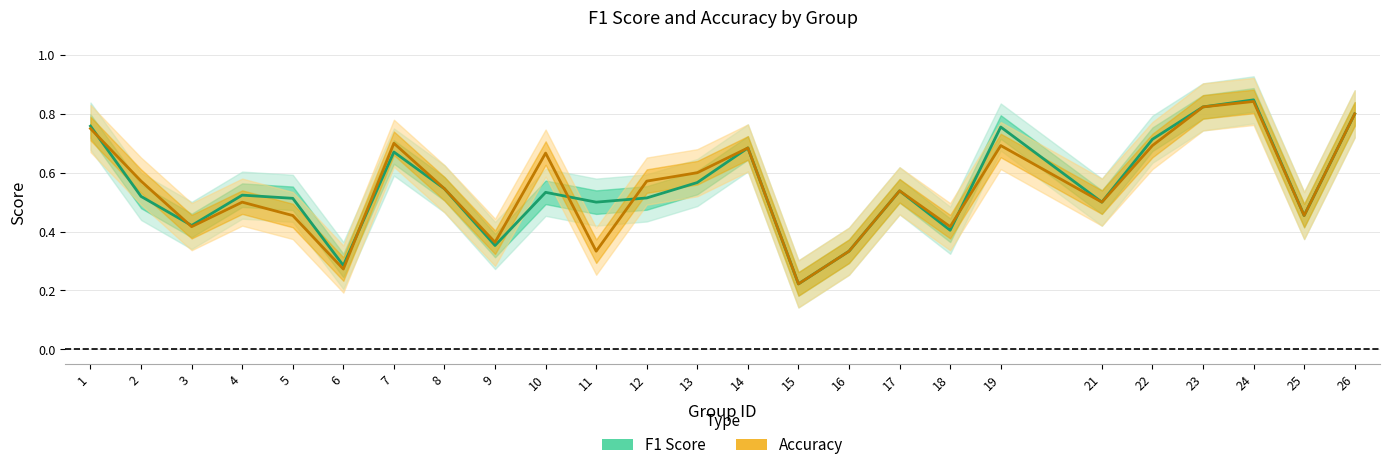

Between which two adjacent categories do accuracy and f1 first intersect?

1 and 2